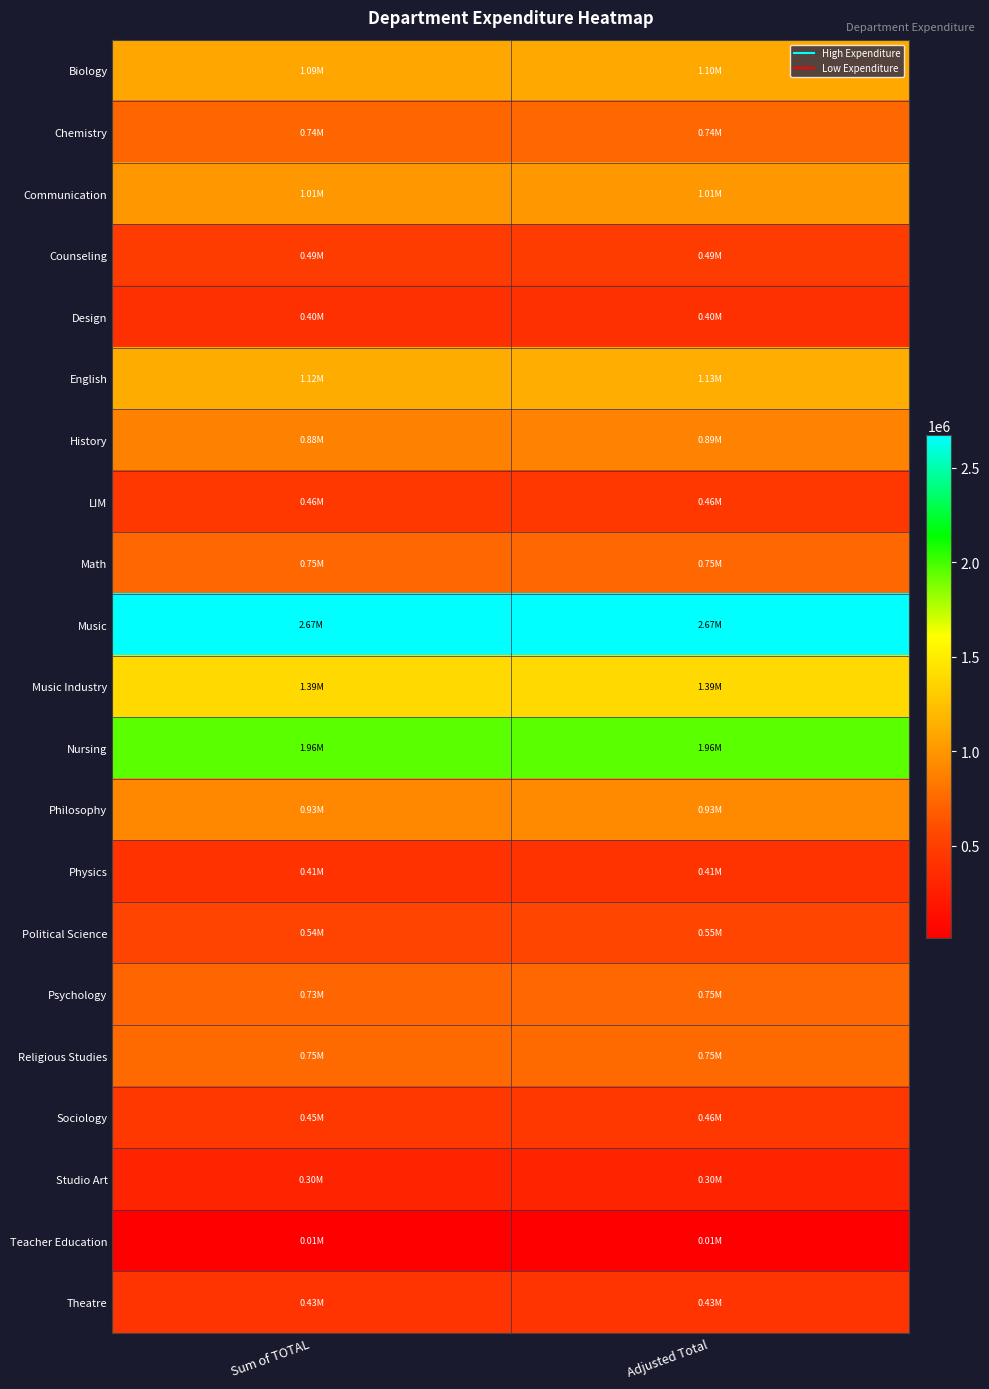

Count the number of data series in this chart.

21